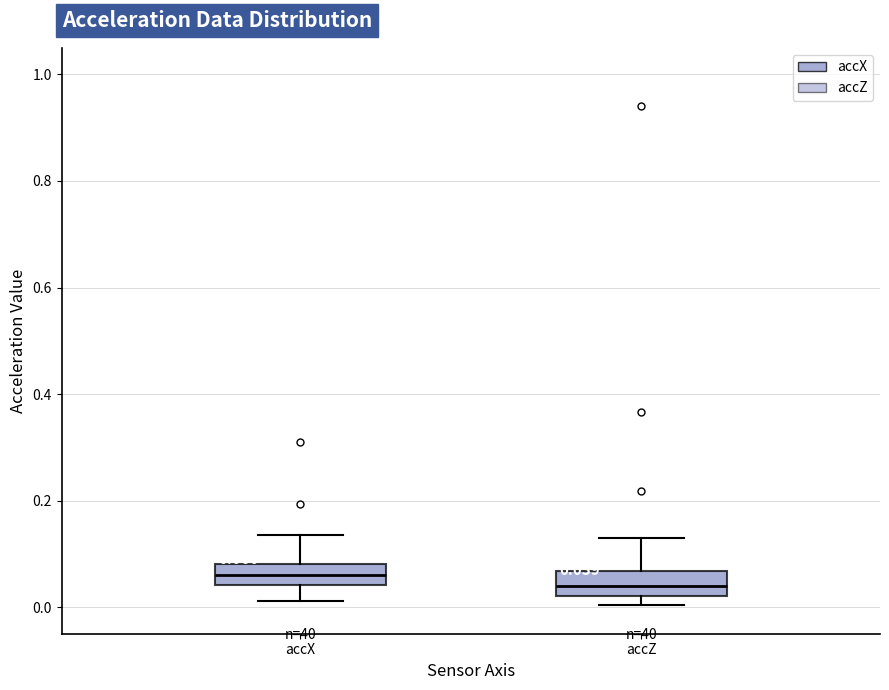

Which box's median line is the highest?

accX